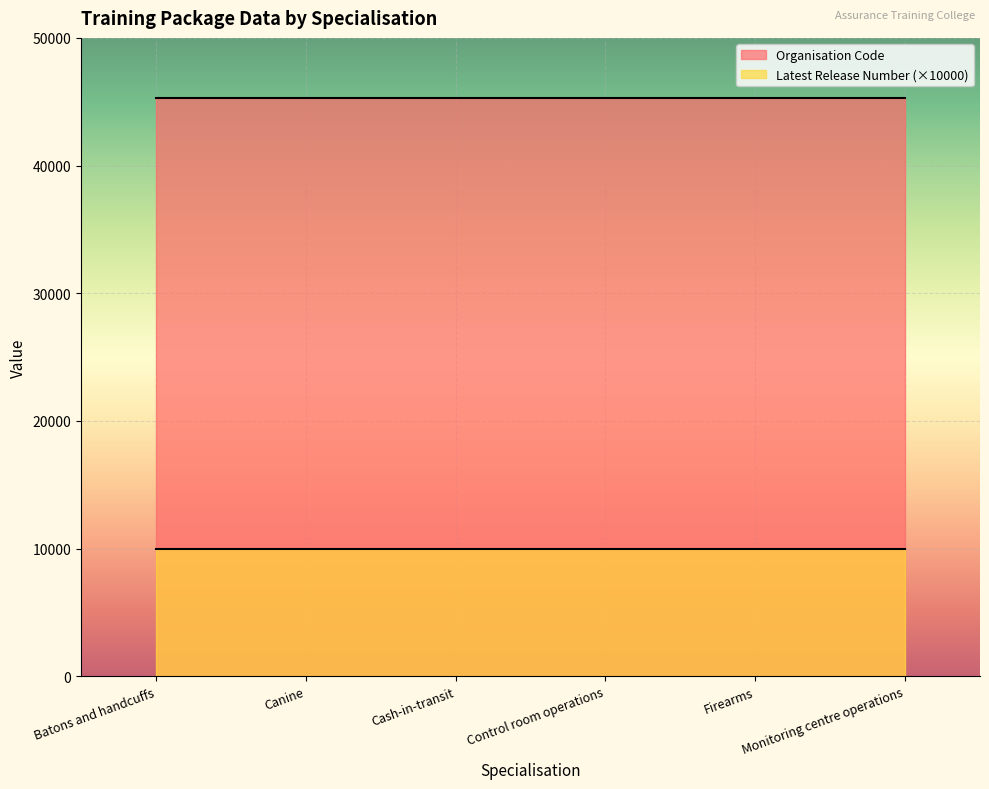

List the series in order of their overall mean, lowest first.

Latest Release Number (×10000), Organisation Code